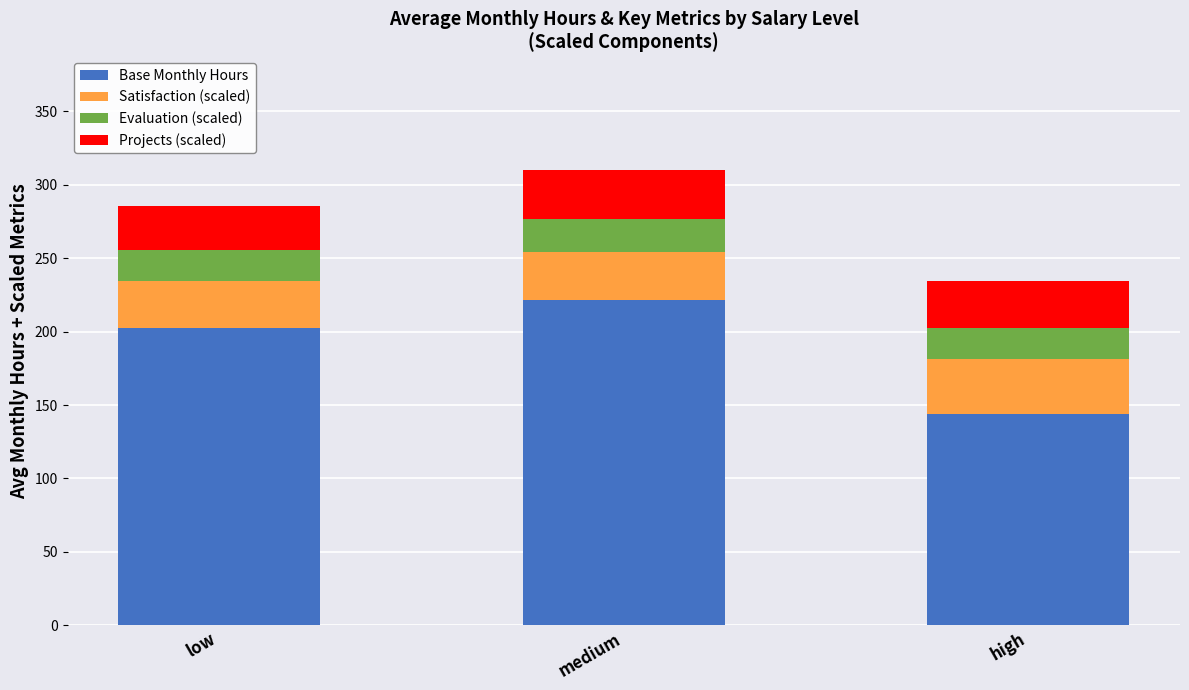

Where is Base Monthly Hours nearest to the value 182?

low